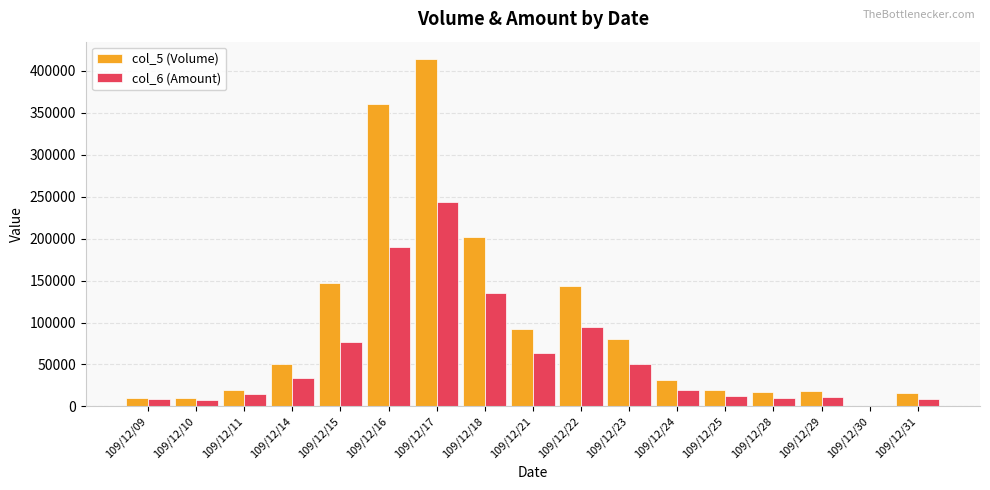

True or false: col_5 (Volume) has a value of 92000 at 109/12/21.

True